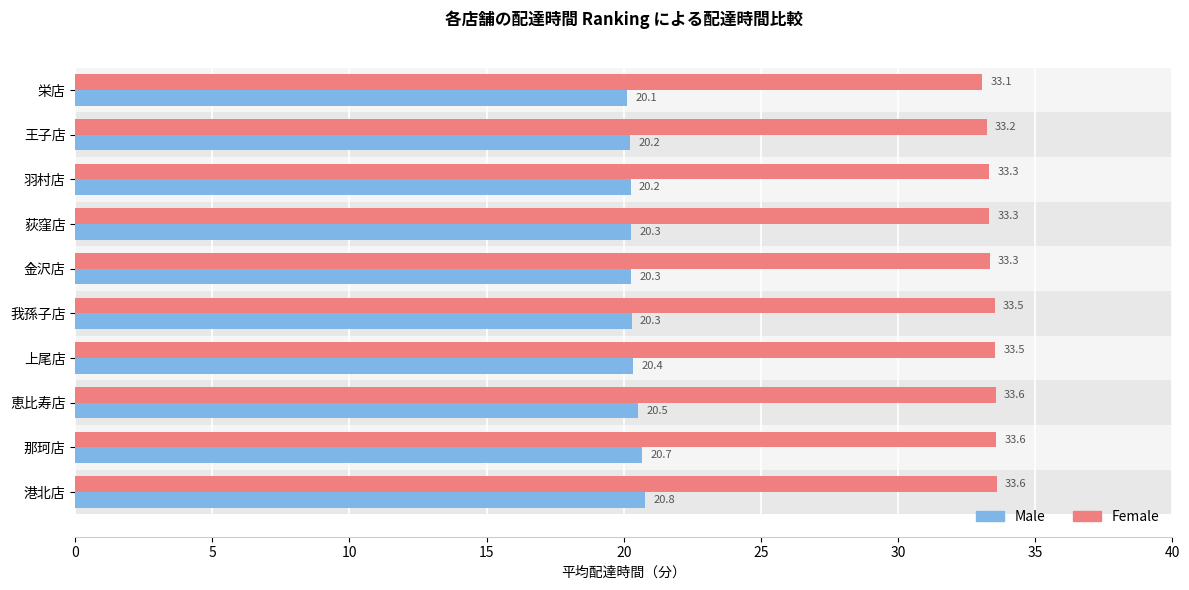

List the series in order of their overall mean, lowest first.

Male, Female